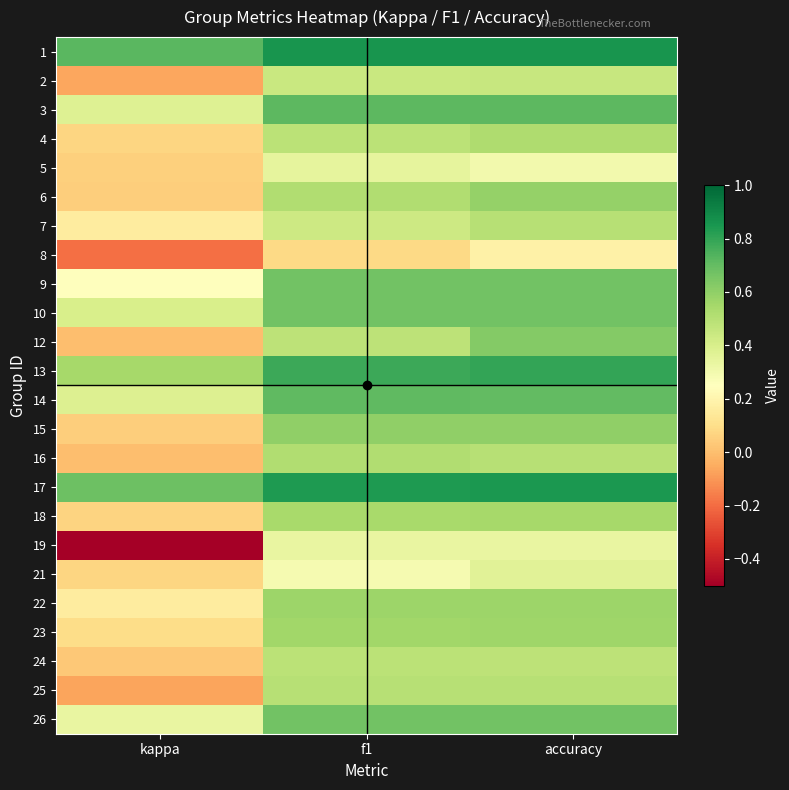

Reading left to right, transcribe all the data shown in this chart.

1: kappa=0.7	f1=0.9	accuracy=0.9
2: kappa=-0.1	f1=0.4	accuracy=0.5
3: kappa=0.4	f1=0.7	accuracy=0.7
4: kappa=0.1	f1=0.5	accuracy=0.5
5: kappa=0.1	f1=0.3	accuracy=0.3
6: kappa=0.0	f1=0.5	accuracy=0.6
7: kappa=0.2	f1=0.4	accuracy=0.5
8: kappa=-0.2	f1=0.1	accuracy=0.2
9: kappa=0.2	f1=0.7	accuracy=0.7
10: kappa=0.4	f1=0.7	accuracy=0.7
12: kappa=0.0	f1=0.5	accuracy=0.6
13: kappa=0.5	f1=0.8	accuracy=0.8
14: kappa=0.4	f1=0.7	accuracy=0.7
15: kappa=0.0	f1=0.6	accuracy=0.6
16: kappa=0.0	f1=0.5	accuracy=0.5
17: kappa=0.7	f1=0.8	accuracy=0.8
18: kappa=0.1	f1=0.5	accuracy=0.5
19: kappa=-0.5	f1=0.3	accuracy=0.3
21: kappa=0.1	f1=0.3	accuracy=0.4
22: kappa=0.2	f1=0.6	accuracy=0.6
23: kappa=0.1	f1=0.6	accuracy=0.6
24: kappa=0.0	f1=0.5	accuracy=0.5
25: kappa=-0.1	f1=0.5	accuracy=0.5
26: kappa=0.3	f1=0.7	accuracy=0.7